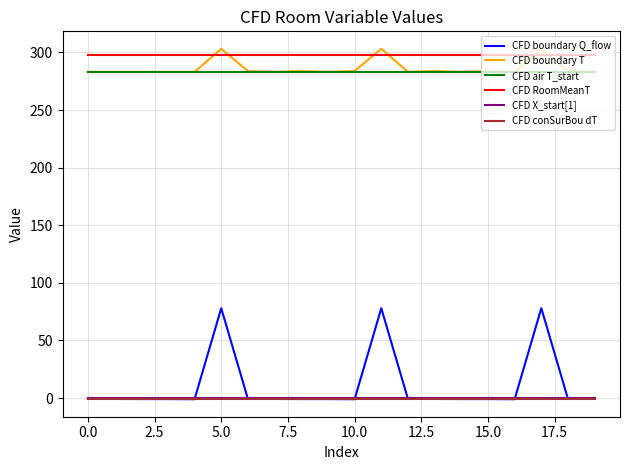

True or false: CFD RoomMeanT and CFD boundary Q_flow cross at least once.

False